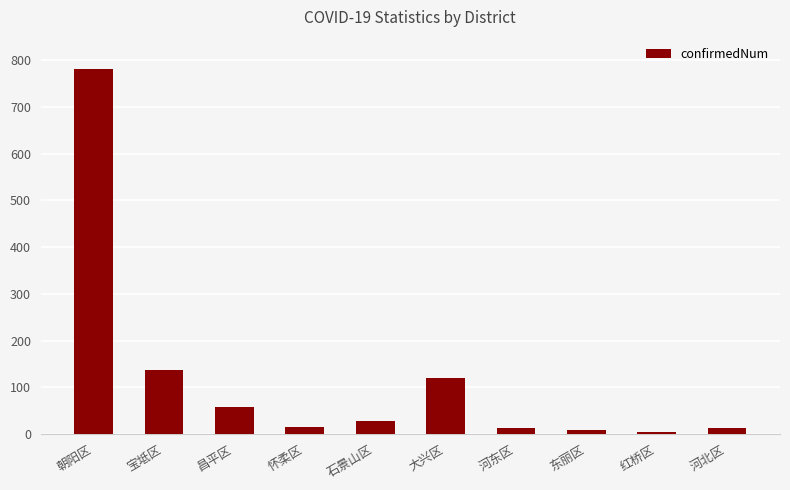

What is the sum of all values?

1174